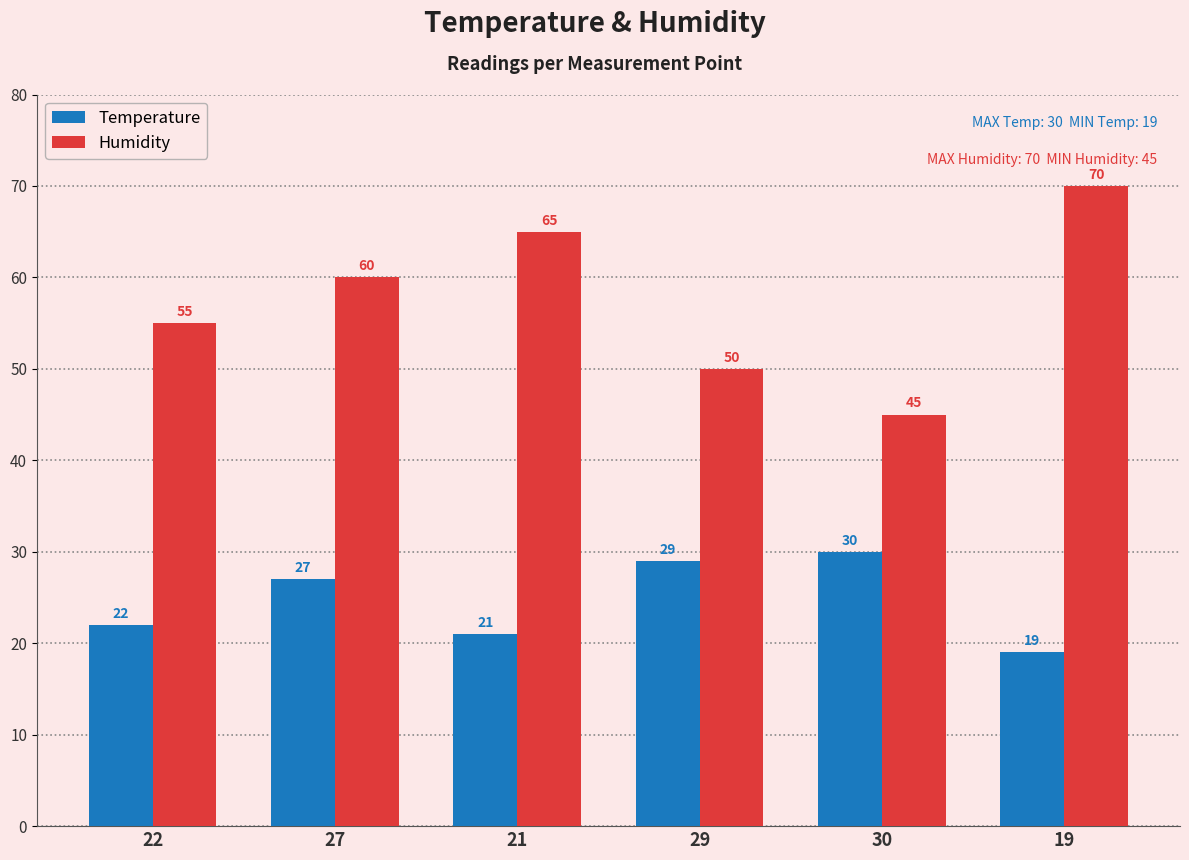

The value of Humidity at 19 is 70. True or false?

True